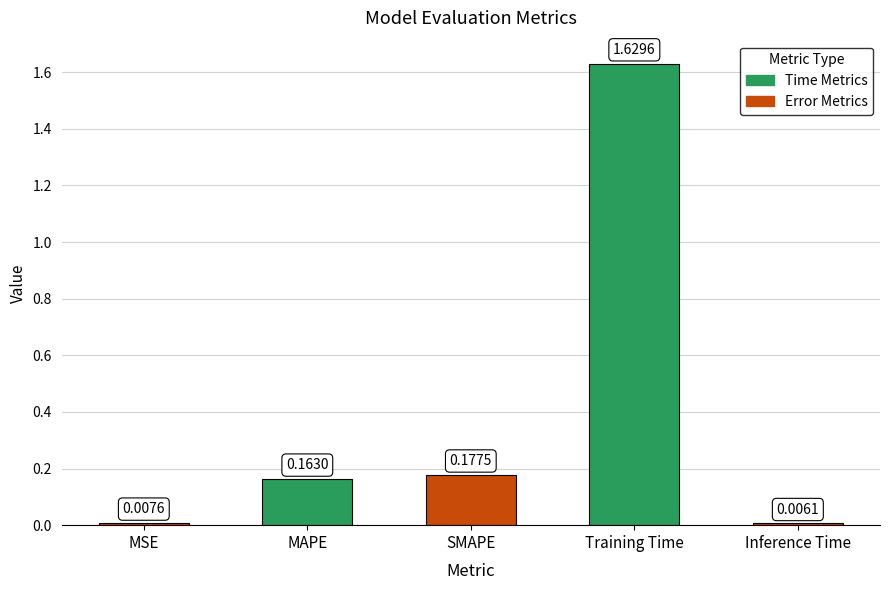

Does the chart contain stacked bars?

No